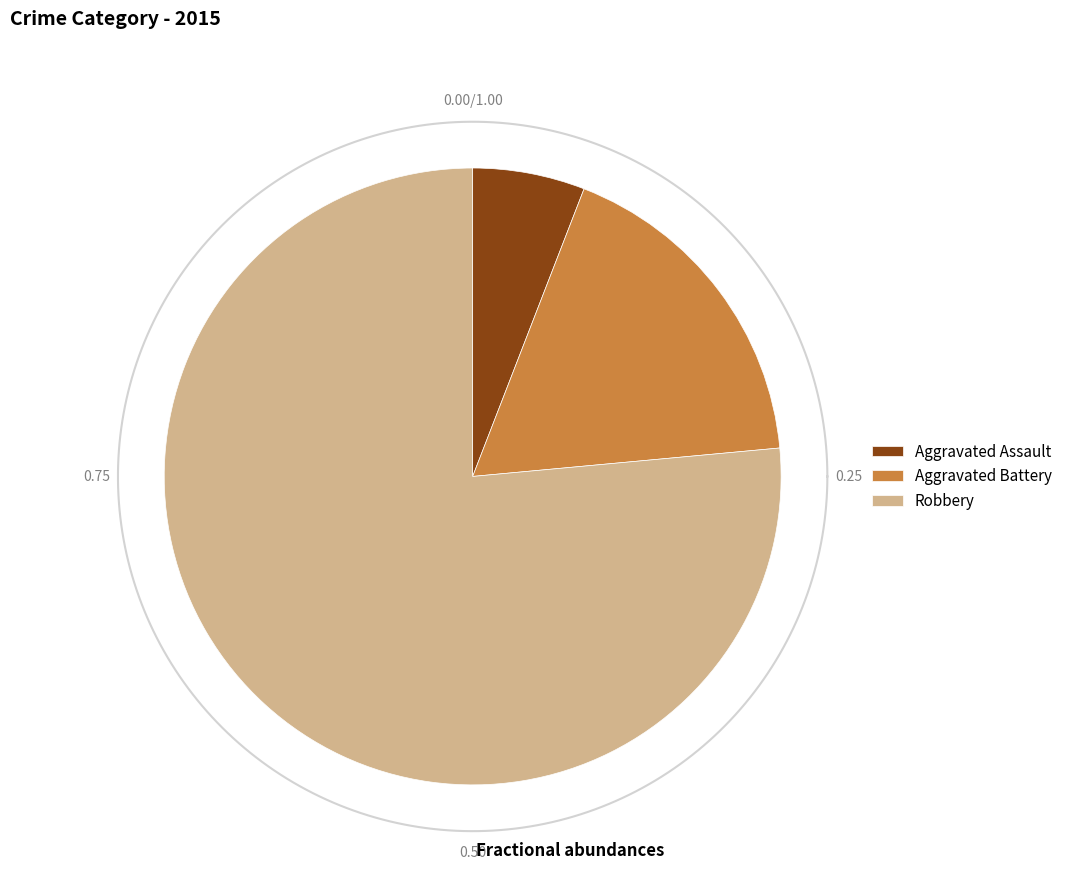

Does Robbery represent more than half of the total?

Yes